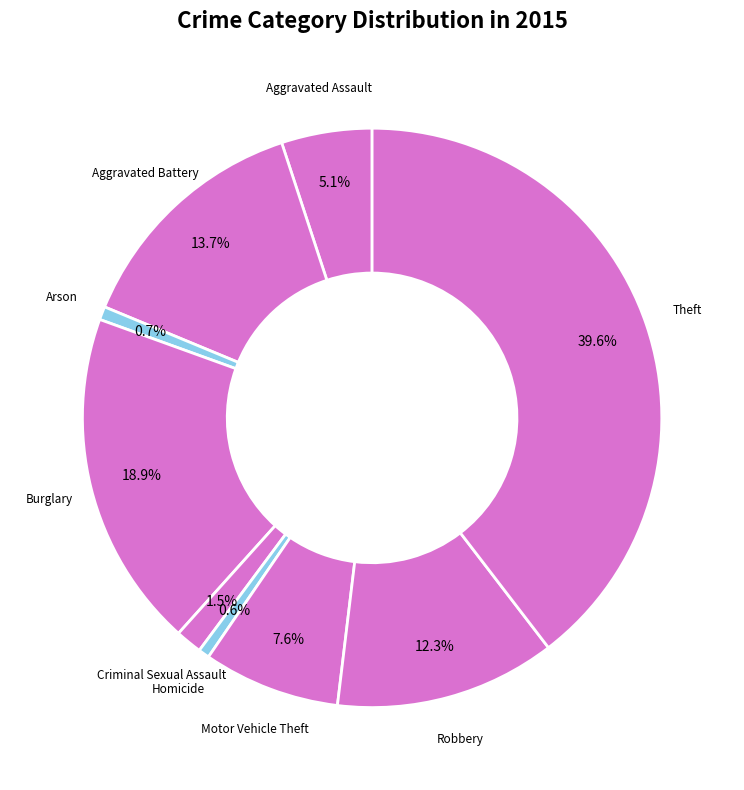

How many segments does this pie chart have?

9